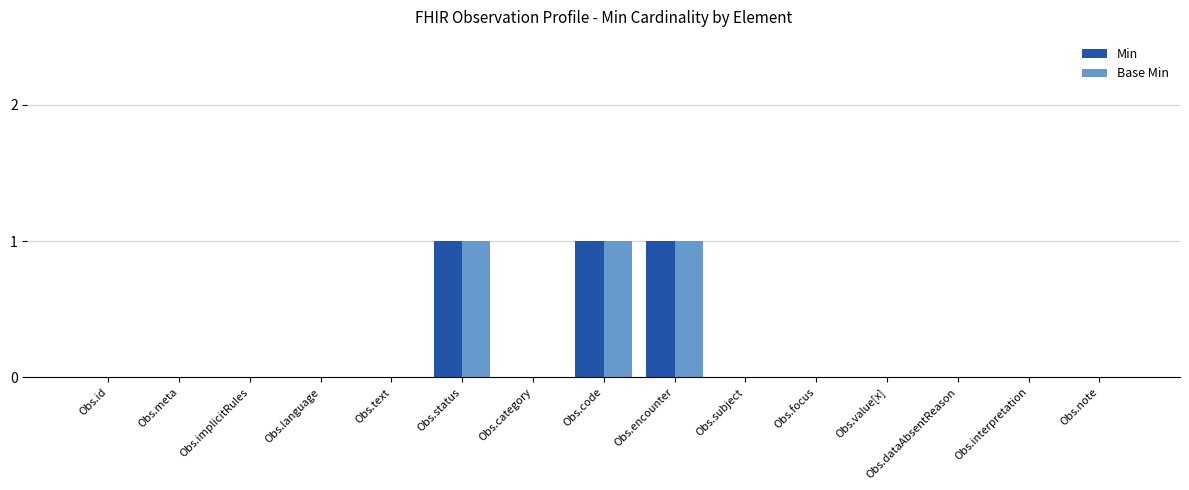

The value of Min at Obs.subject is 1. True or false?

False